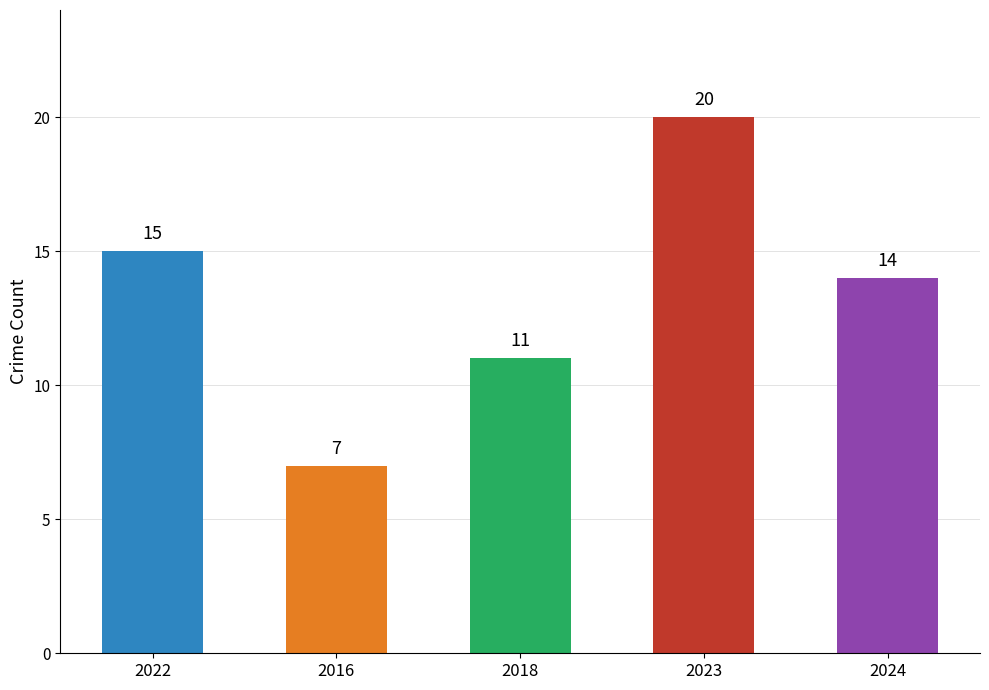

Reading left to right, what are all the values shown in this chart?

15	7	11	20	14